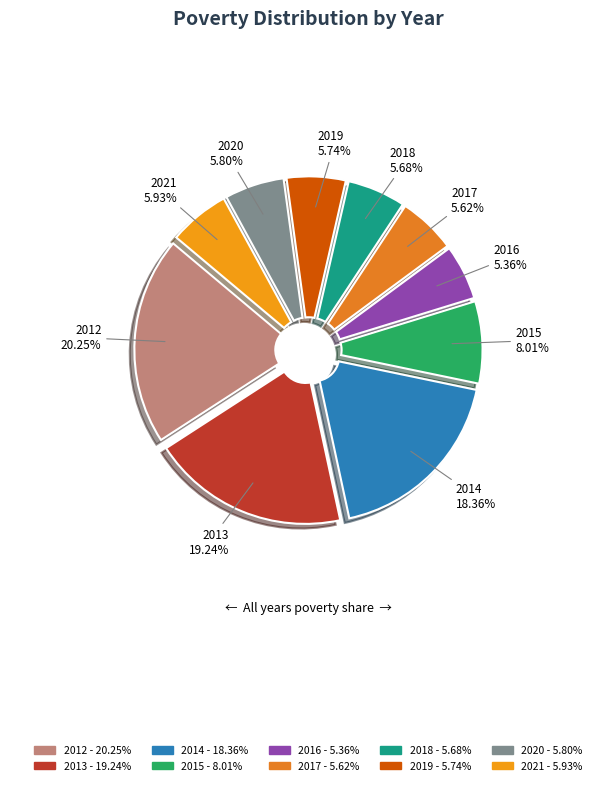

Count the number of slices in the pie.

10